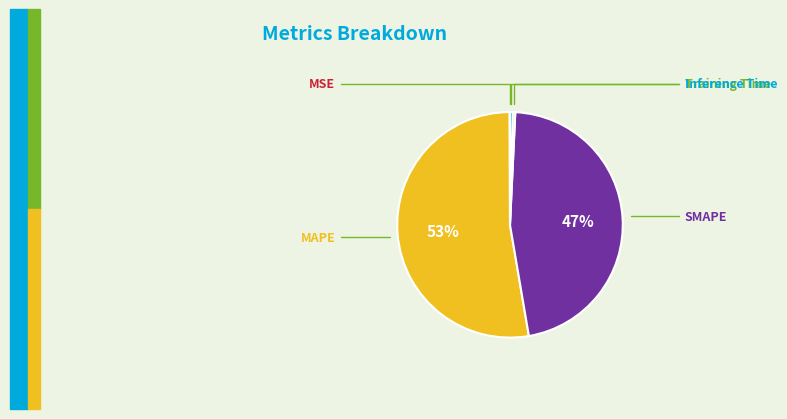

To the nearest percent, what is the difference between the largest and smallest slice percentages?

53%